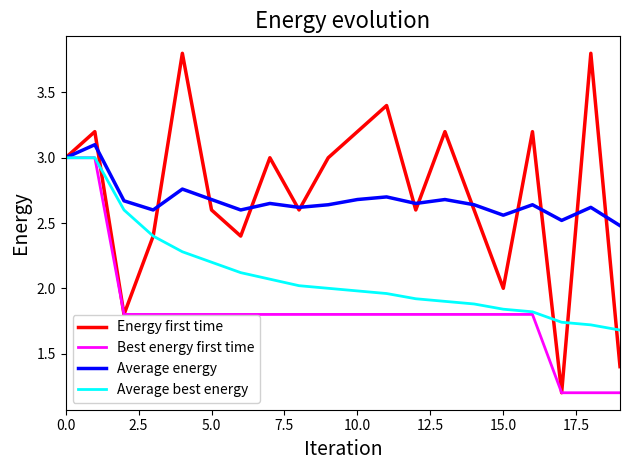

Which series has the widest spread of values?

Energy first time